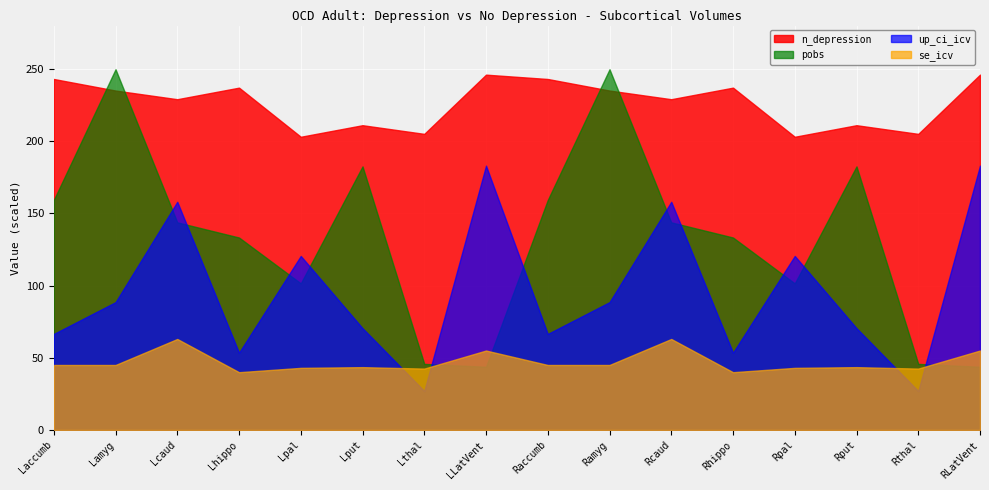

Which series has the widest spread of values?

pobs